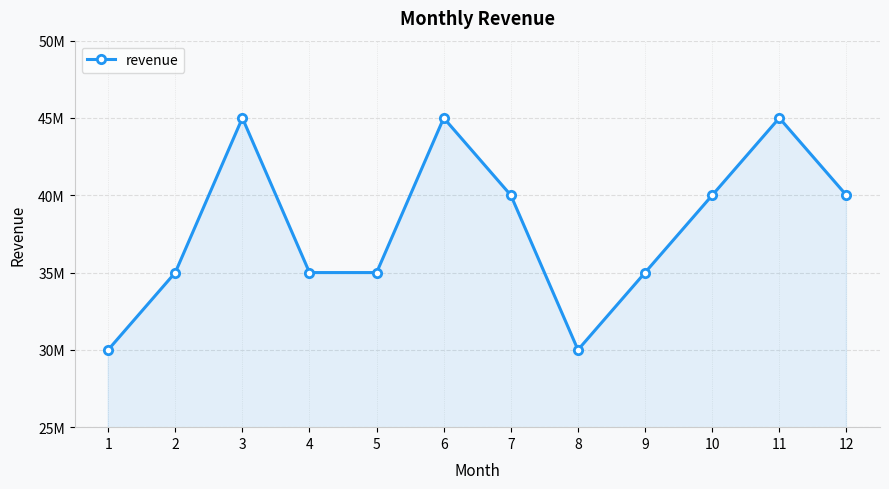

True or false: the data shows 45000000 at 11.

True